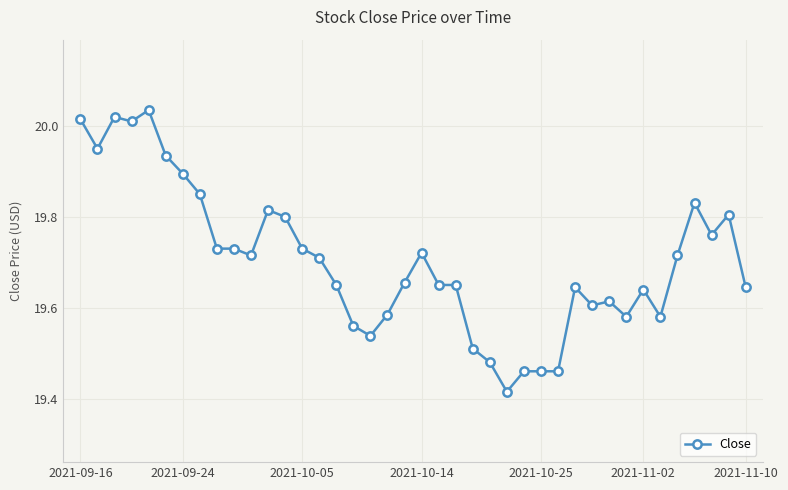

What is the sum of all values?

788.2